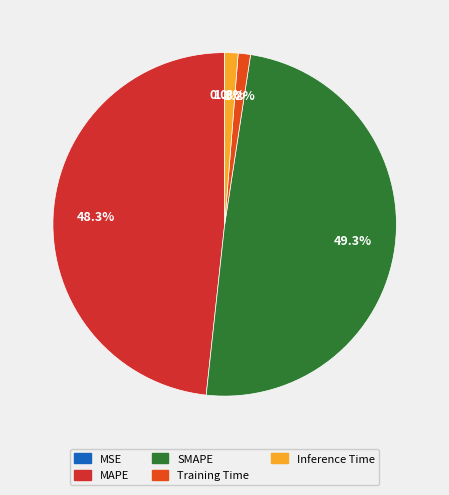

To the nearest percent, what percentage of the pie is Inference Time?

1%